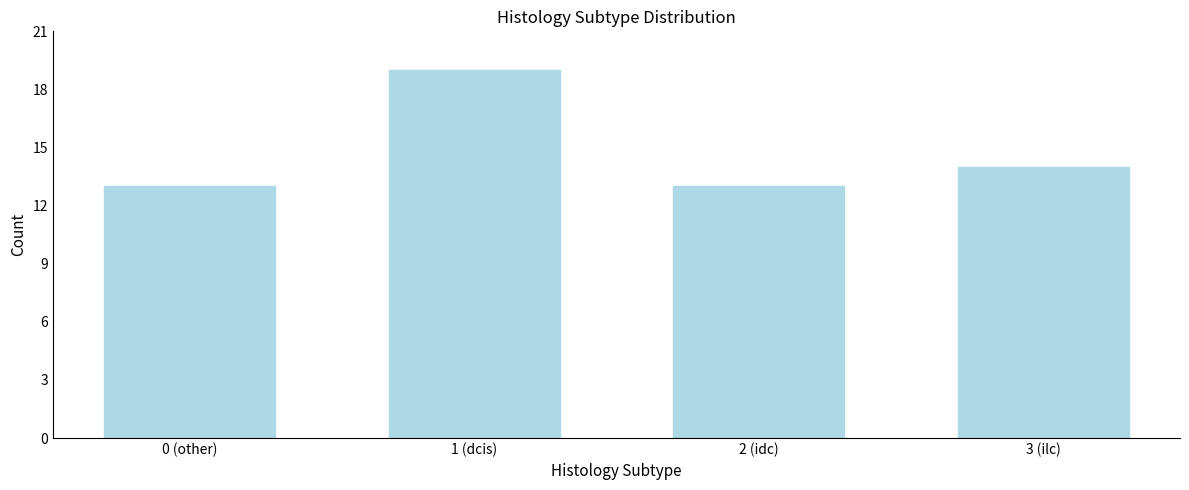

Reading left to right, what are all the values shown in this chart?

0 (other)=13	1 (dcis)=19	2 (idc)=13	3 (ilc)=14